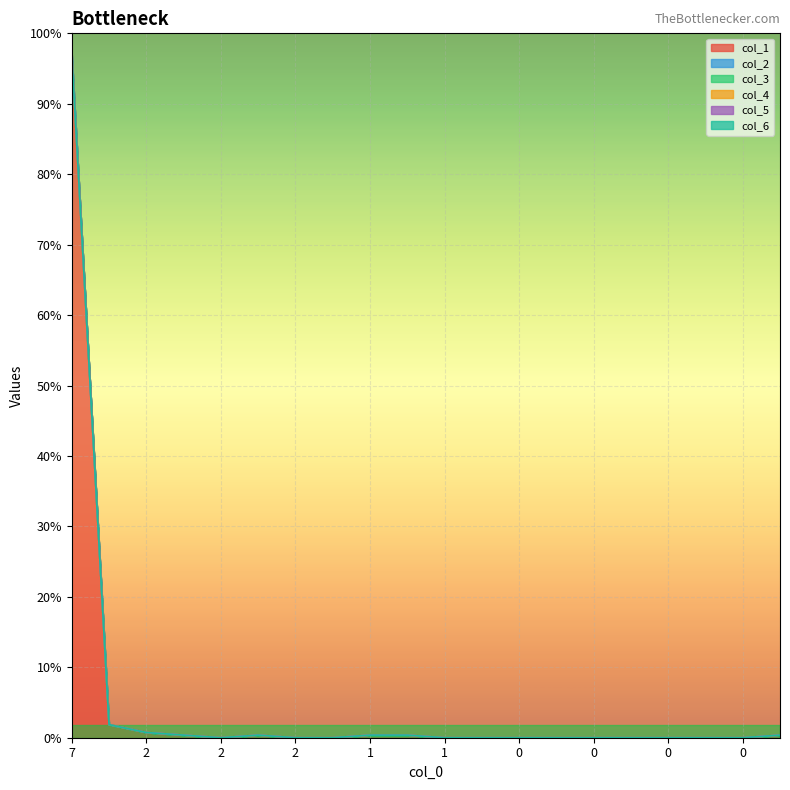

Reading left to right, what are all the values shown in this chart?

col_1: 7=262	5=5	2=2	1=1	2=0	0=1	2=0	1=0	1=1	1=1	1=0	0=0	0=0	0=0	0=0	0=0	0=0	1=0	0=0	2=1
col_2: 7=0	5=0	2=0	1=0	2=0	0=0	2=0	1=0	1=0	1=0	1=0	0=0	0=0	0=0	0=0	0=0	0=0	1=0	0=0	2=0
col_3: 7=0	5=0	2=0	1=0	2=0	0=0	2=0	1=0	1=0	1=0	1=0	0=0	0=0	0=0	0=0	0=0	0=0	1=0	0=0	2=0
col_4: 7=0	5=0	2=0	1=0	2=0	0=0	2=0	1=0	1=0	1=0	1=0	0=0	0=0	0=0	0=0	0=0	0=0	1=0	0=0	2=0
col_5: 7=0	5=0	2=0	1=0	2=0	0=0	2=0	1=0	1=0	1=0	1=0	0=0	0=0	0=0	0=0	0=0	0=0	1=0	0=0	2=0
col_6: 7=0	5=0	2=0	1=0	2=0	0=0	2=0	1=0	1=0	1=0	1=0	0=0	0=0	0=0	0=0	0=0	0=0	1=0	0=0	2=0